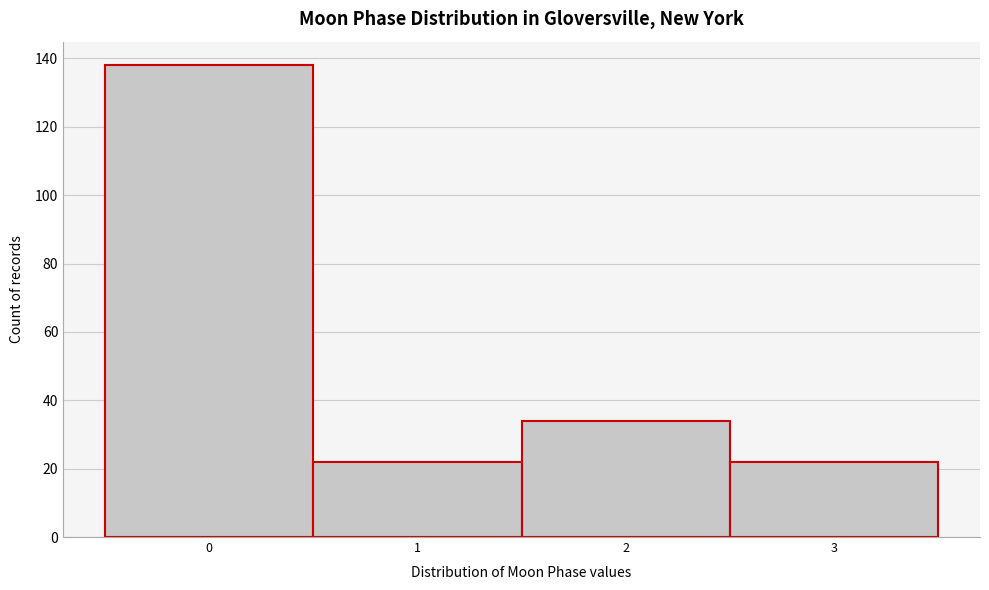

Reading left to right, list every bar in this chart as the range it spans on the x-axis followed by its height. The values are not printed on the chart, so give them approximately, as read against the axis.

-0.5 to 0.5: 138
0.5 to 1.5: 22
1.5 to 2.5: 34
2.5 to 3.5: 22